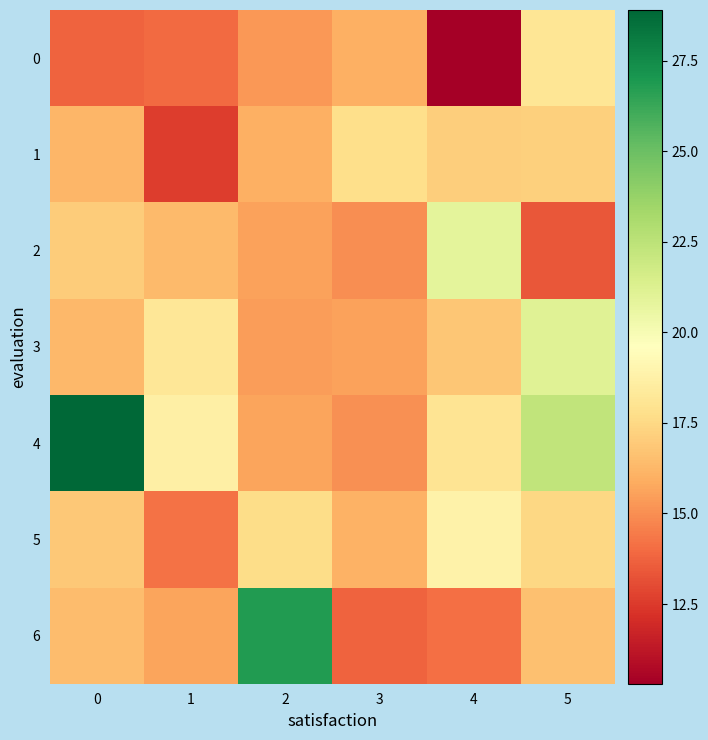

Which series has the largest range (max minus min)?

4